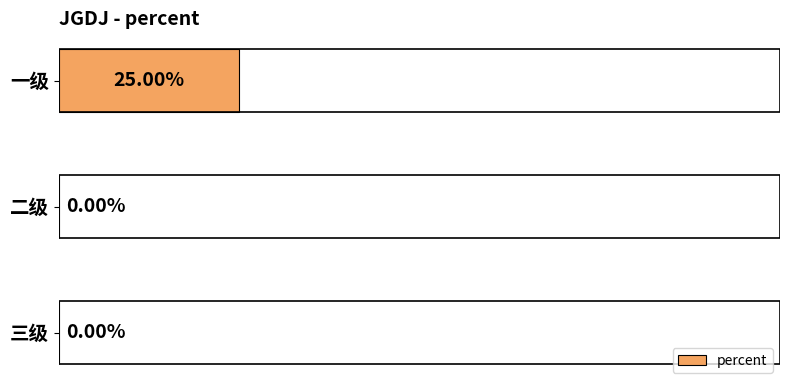

Which label corresponds to the largest value in the chart?

一级